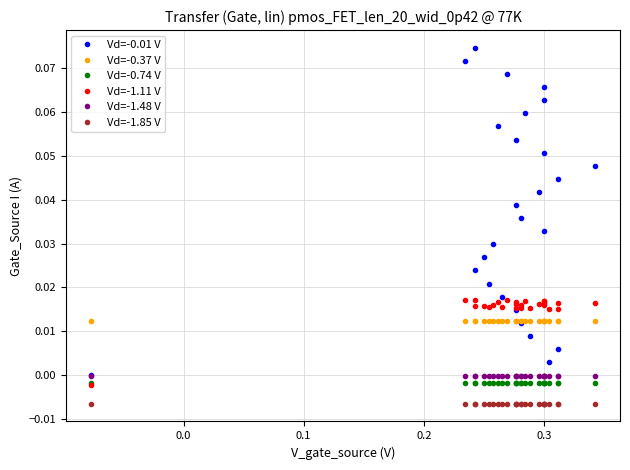

True or false: Vd=-1.85 V and Vd=-1.11 V cross at least once.

False